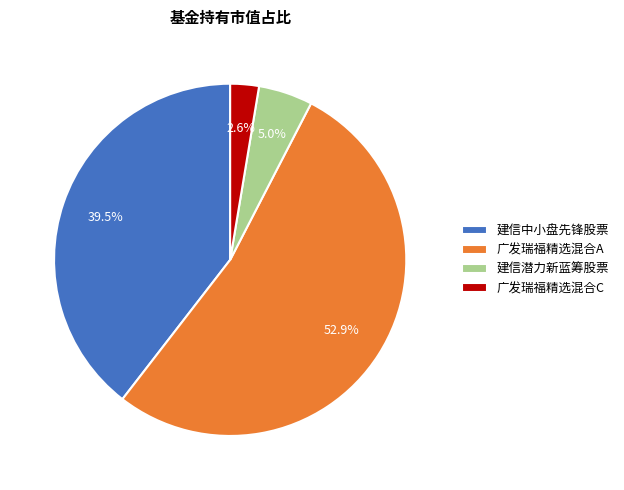

Is the sum of 建信潜力新蓝筹股票 and 建信中小盘先锋股票 greater than half?

No